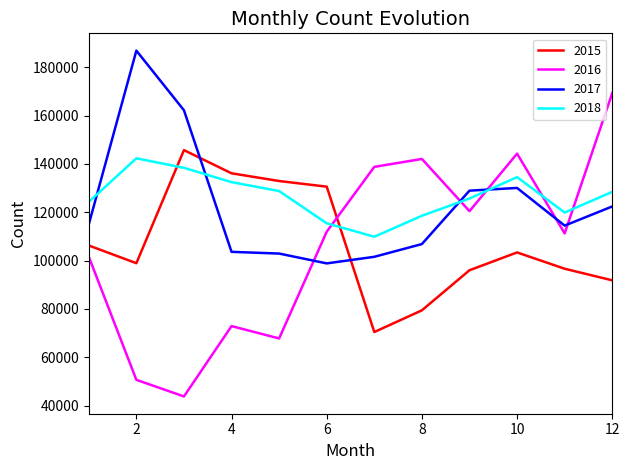

What is the difference between the maximum and minimum values in the 2016 series?

125417